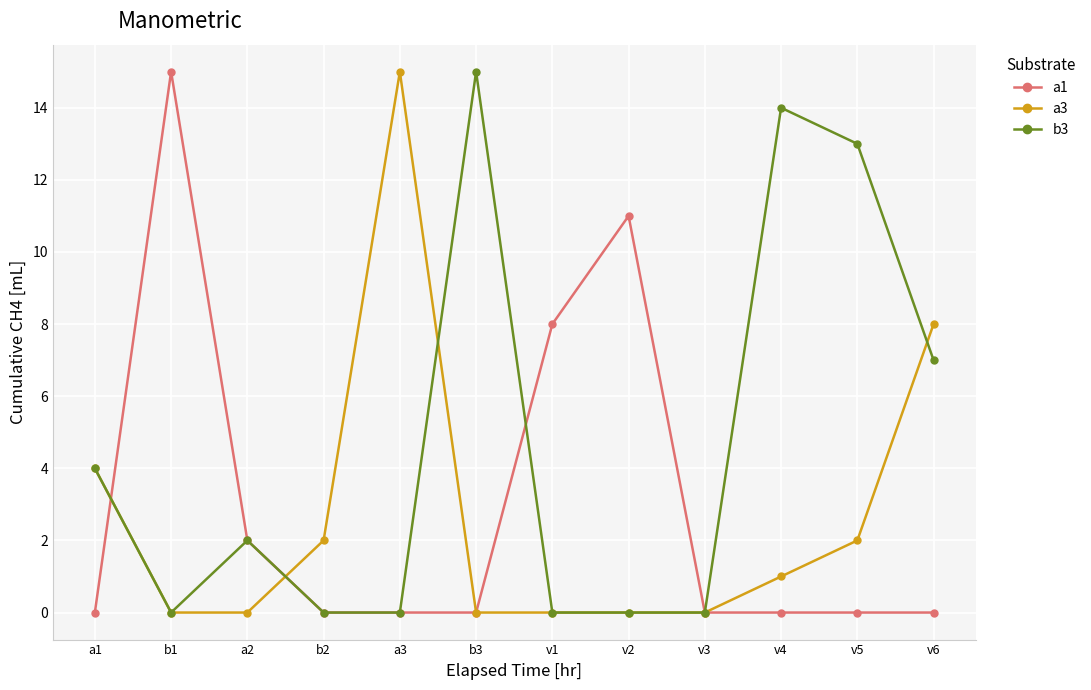

At which label does a3 reach its peak?

a3